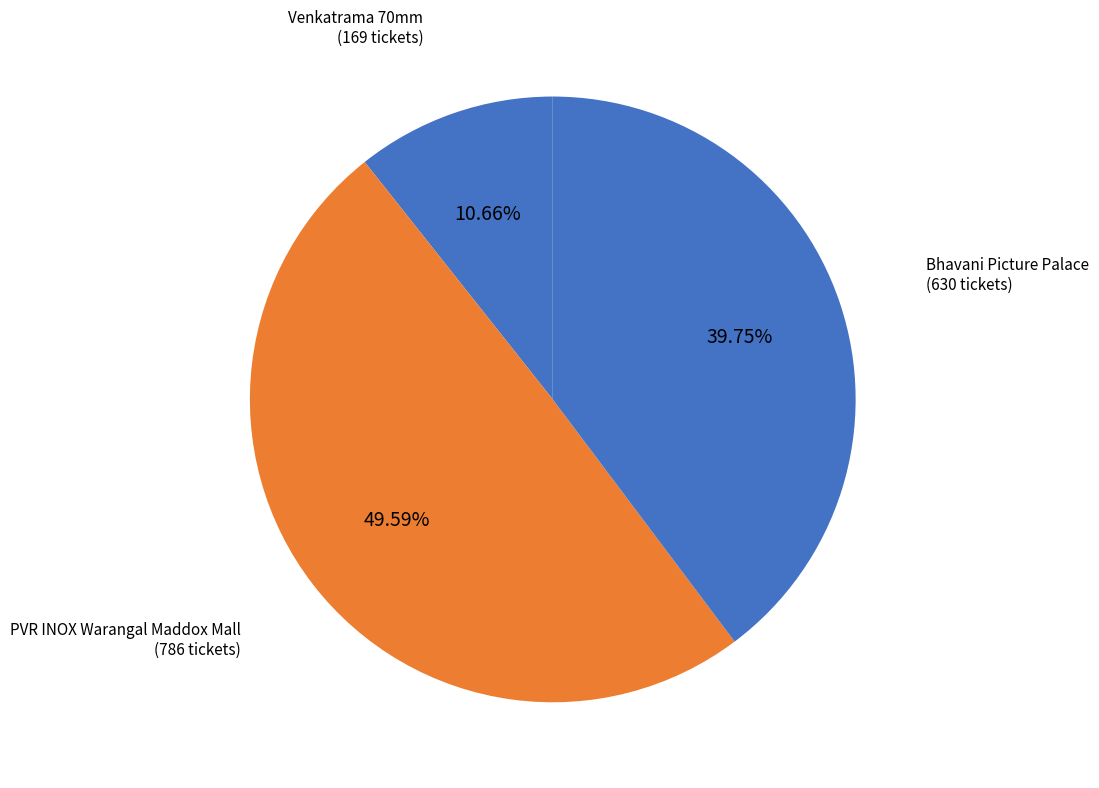

How many slices are in this pie chart?

3